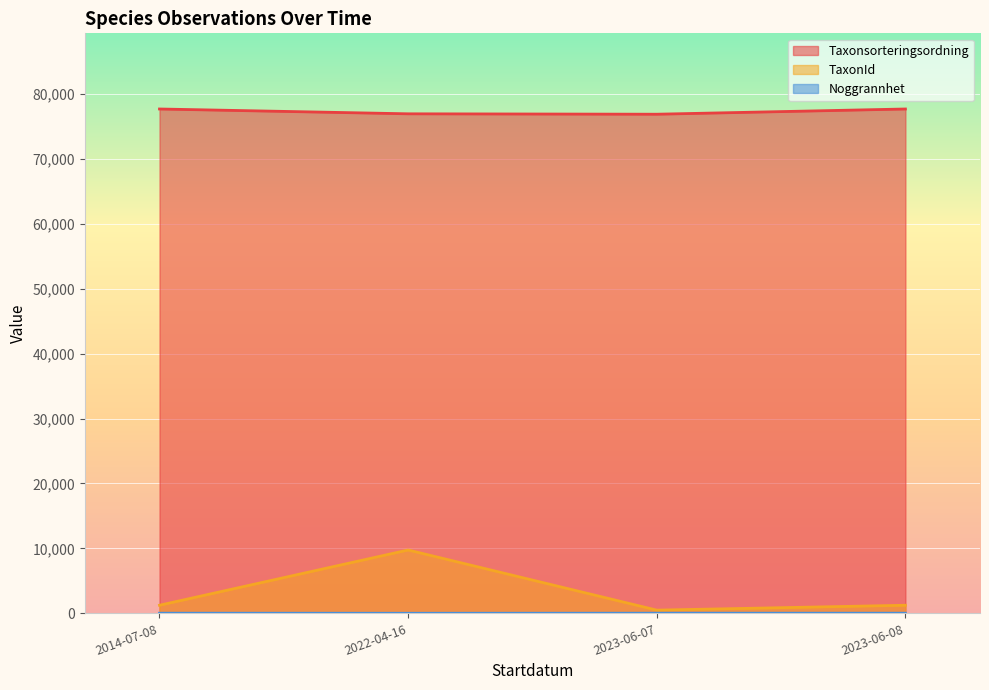

Which category has the highest value in the Noggrannhet series?

2014-07-08